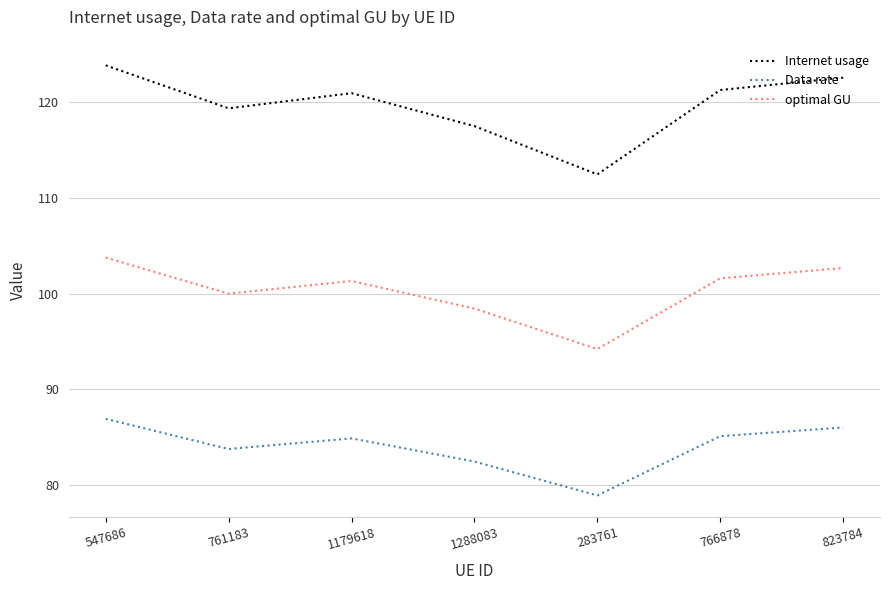

Is it true that Internet usage equals 112.4 at 283761?

True